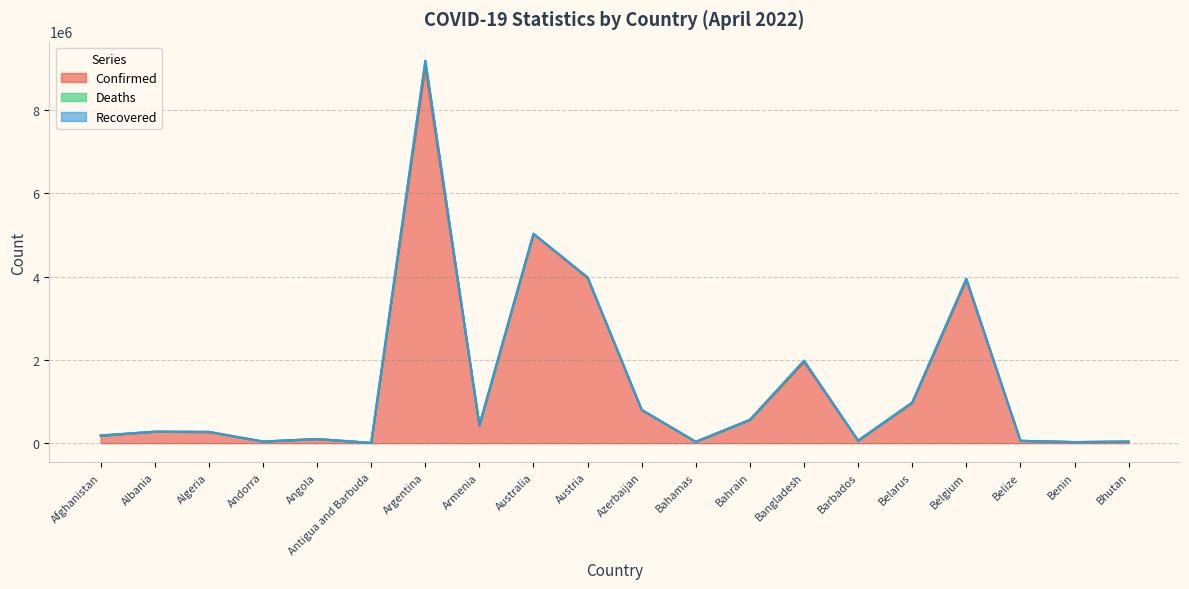

What is the spread (max minus min) of values at Antigua and Barbuda?

7511